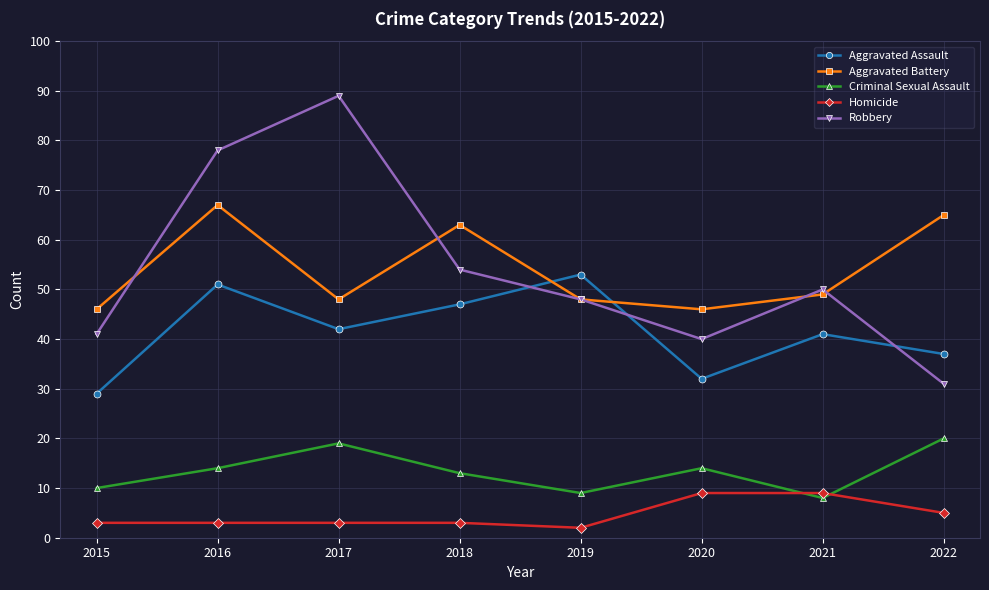

What is the value of the Aggravated Battery point at the 4th from the left?

63